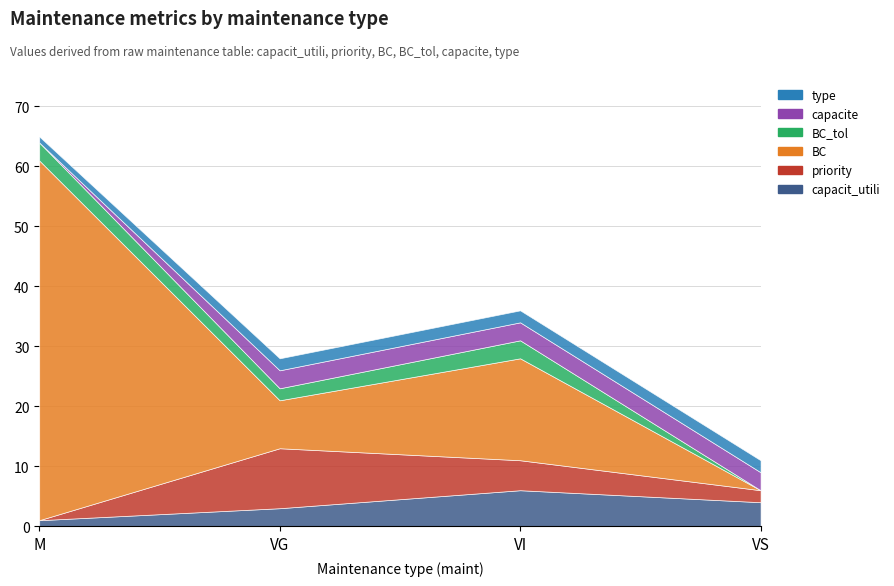

How many lines are shown in the chart?

6